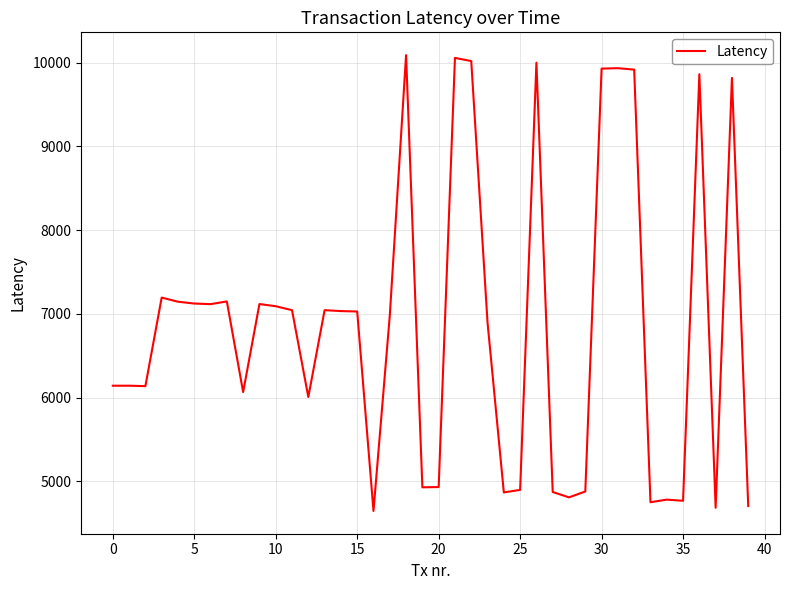

What is the greatest value displayed?

10090